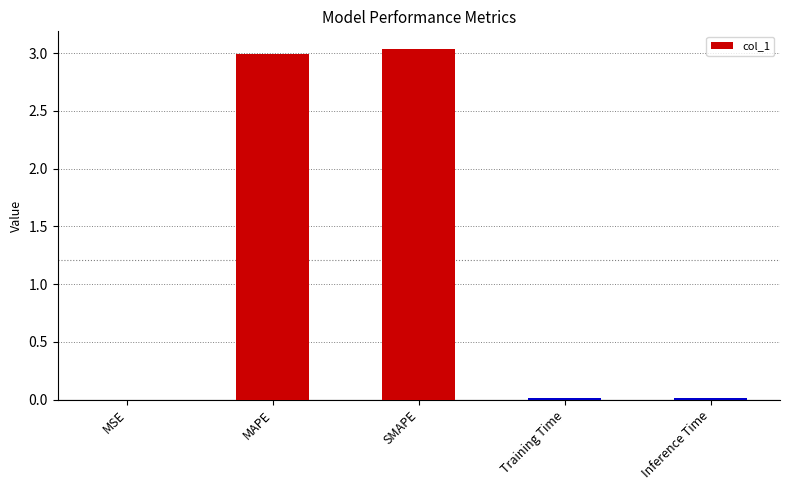

What is the sum of all values?

6.1